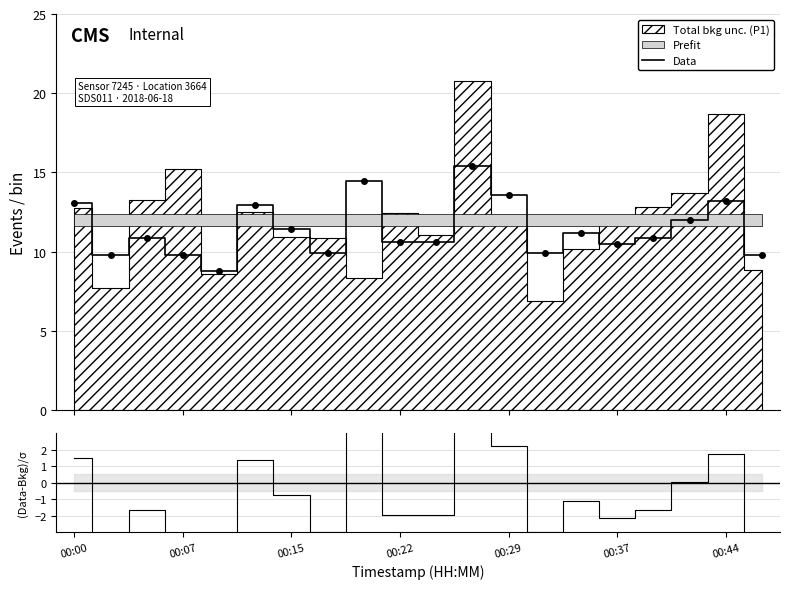

True or false: Data has more than 2 interior local peaks.

True